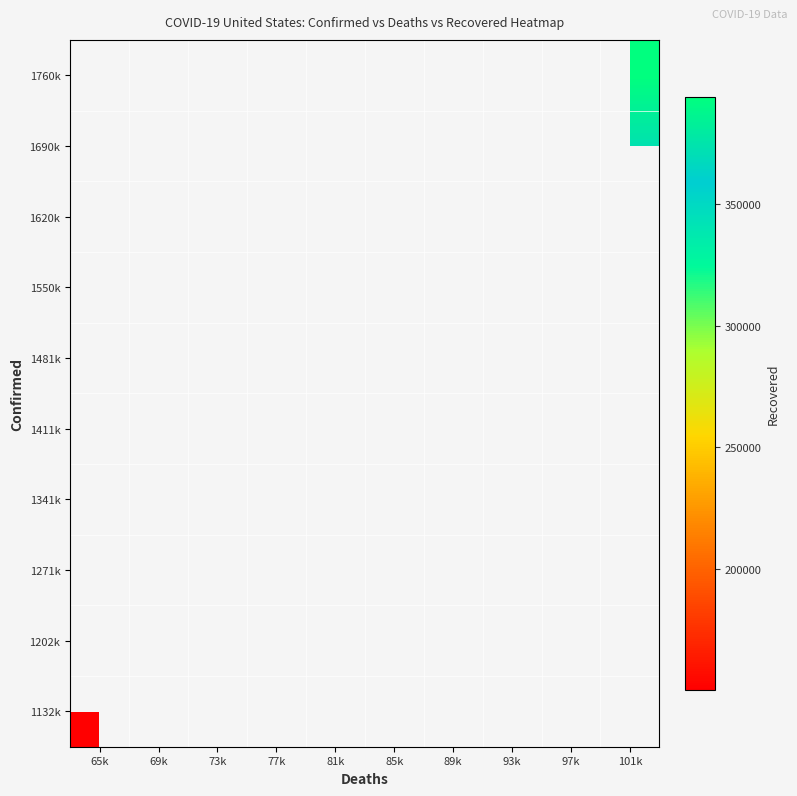

List the labels in order of 1132k value, largest first.

65k, 69k, 73k, 77k, 81k, 85k, 89k, 93k, 97k, 101k